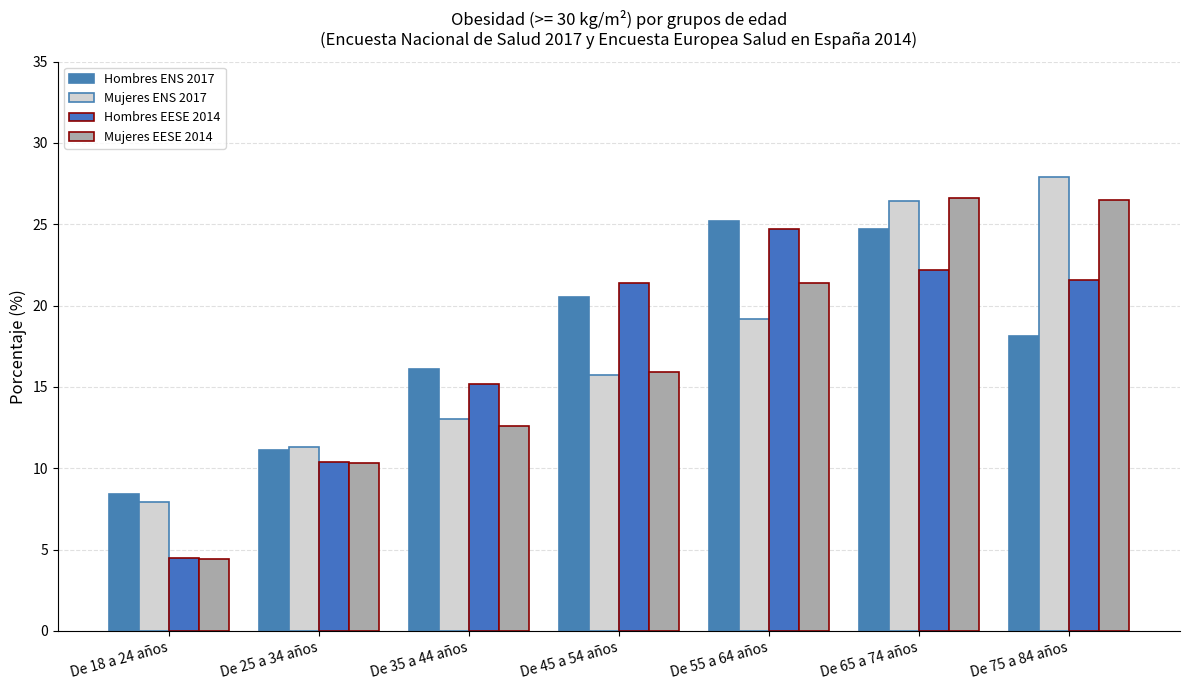

Where is Mujeres EESE 2014 nearest to the value 15?

De 45 a 54 años